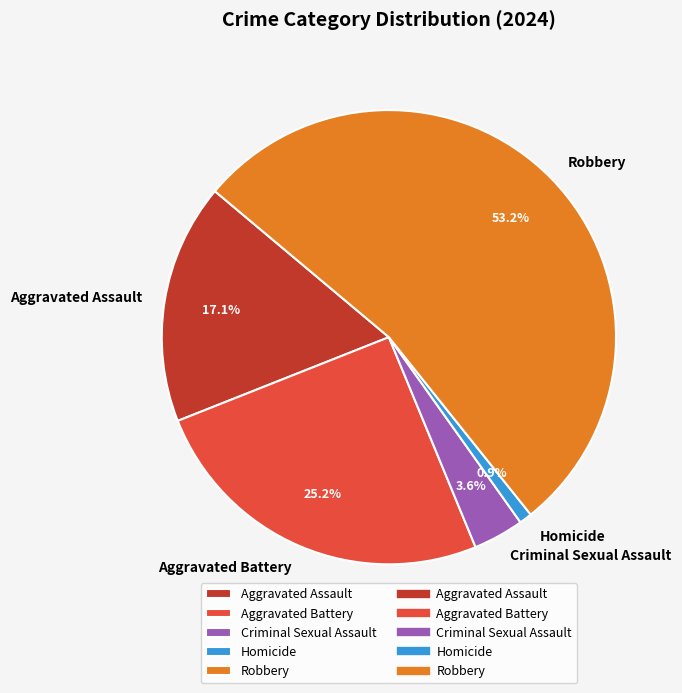

What is the ratio of the value at Criminal Sexual Assault to the value at Aggravated Assault?

0.2